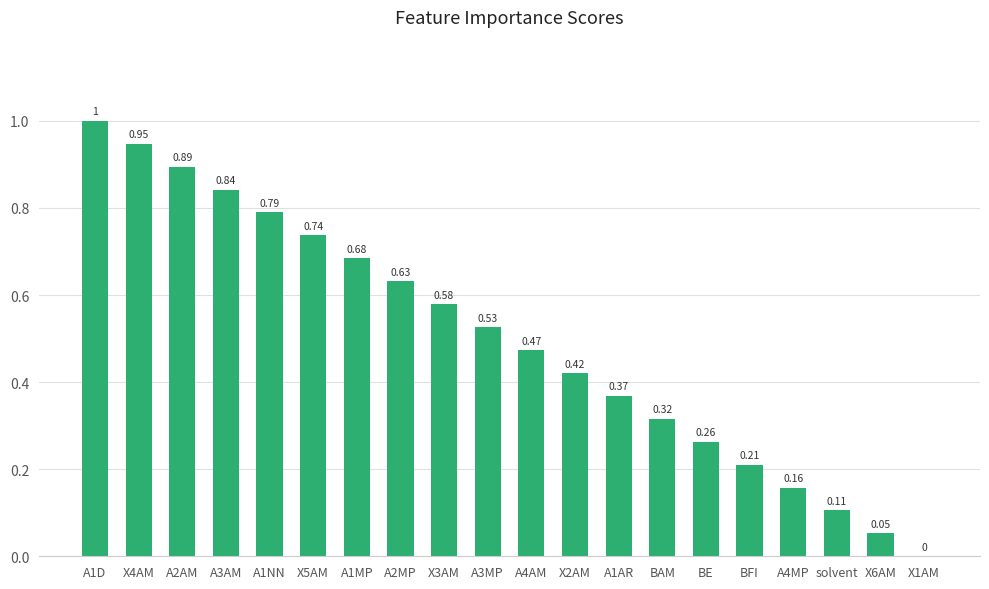

How many data points are above 0?

19